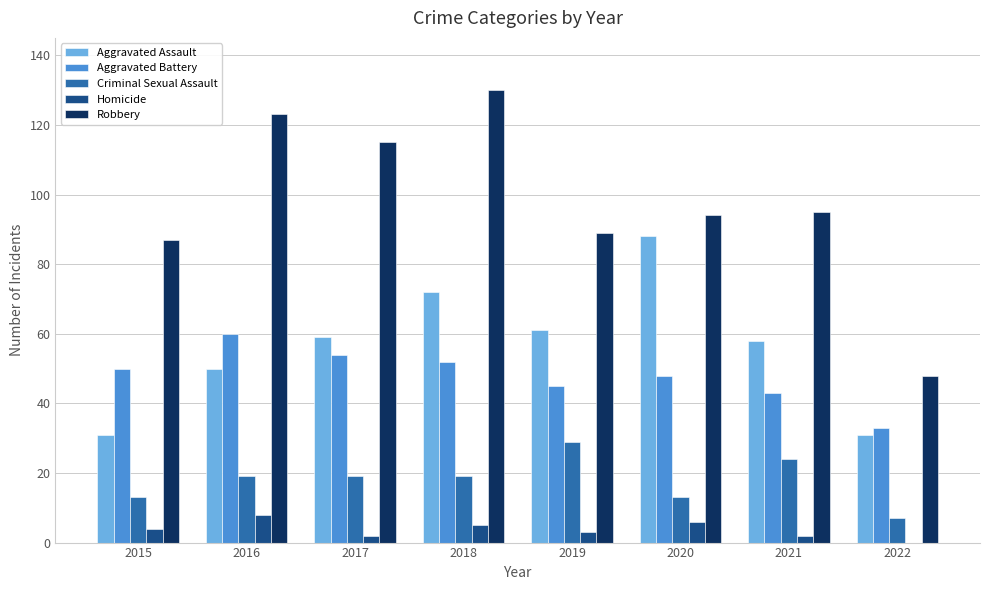

True or false: Aggravated Battery has a value of 33 at 2022.

True